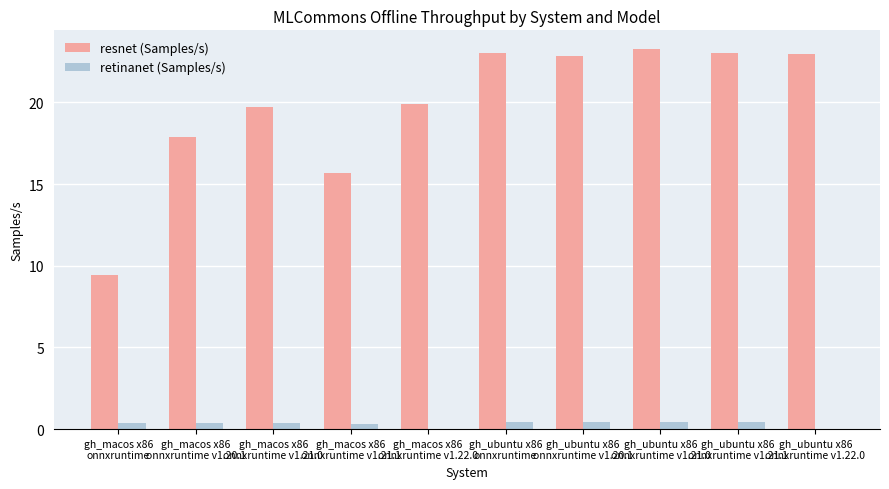

What is the difference between the resnet (Samples/s) values at gh_macos x86
onnxruntime and gh_macos x86
onnxruntime v1.21.0?

10.3